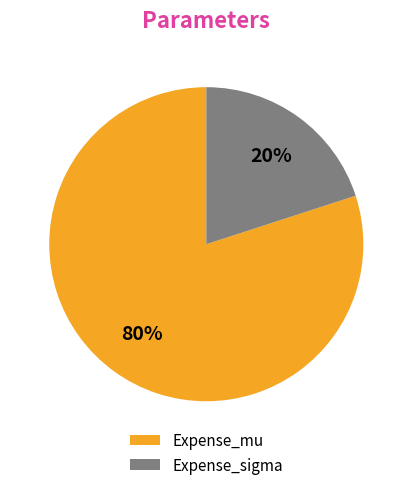

Is the sum of Expense_sigma and Expense_mu greater than half?

Yes